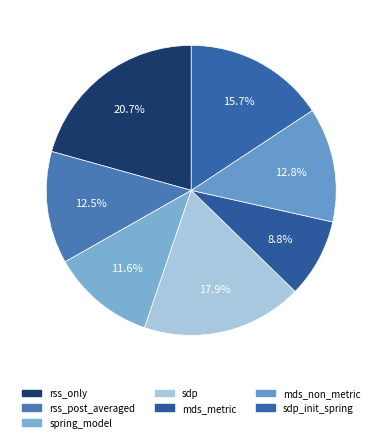

How many slices are in this pie chart?

7